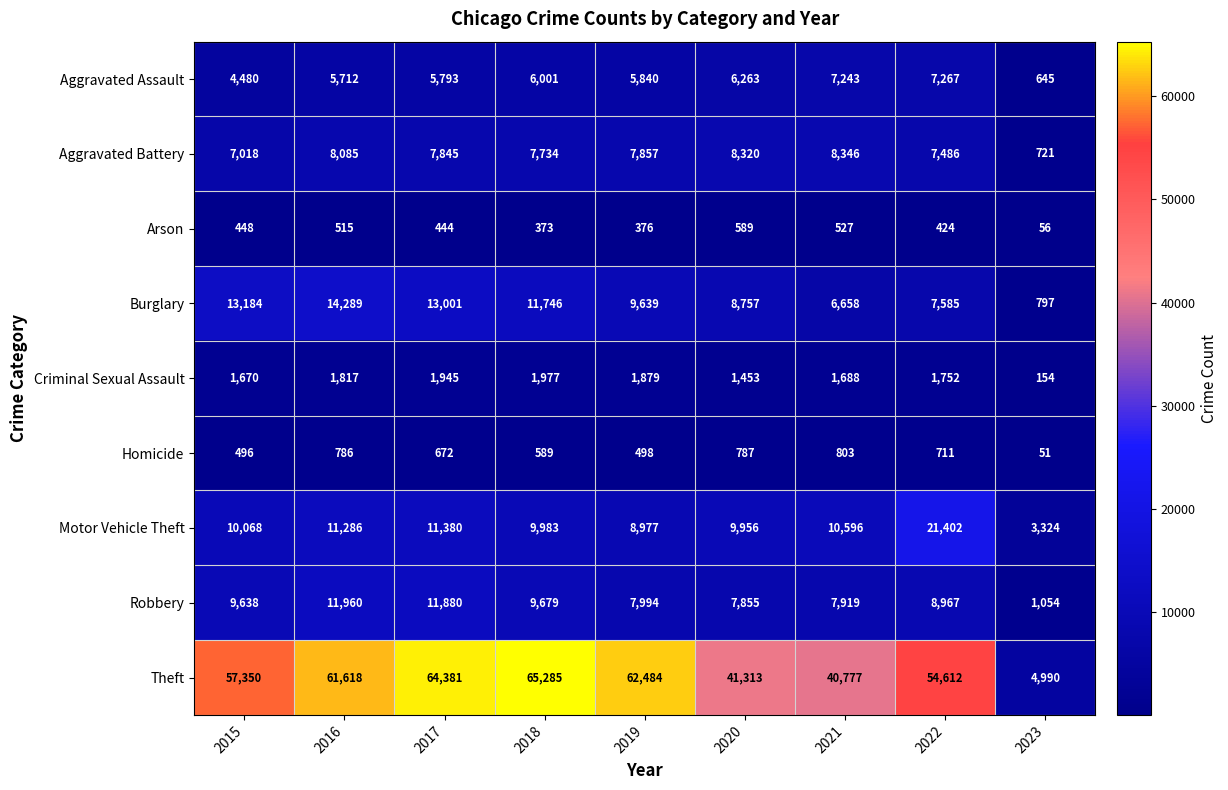

Which series has the largest range (max minus min)?

Theft